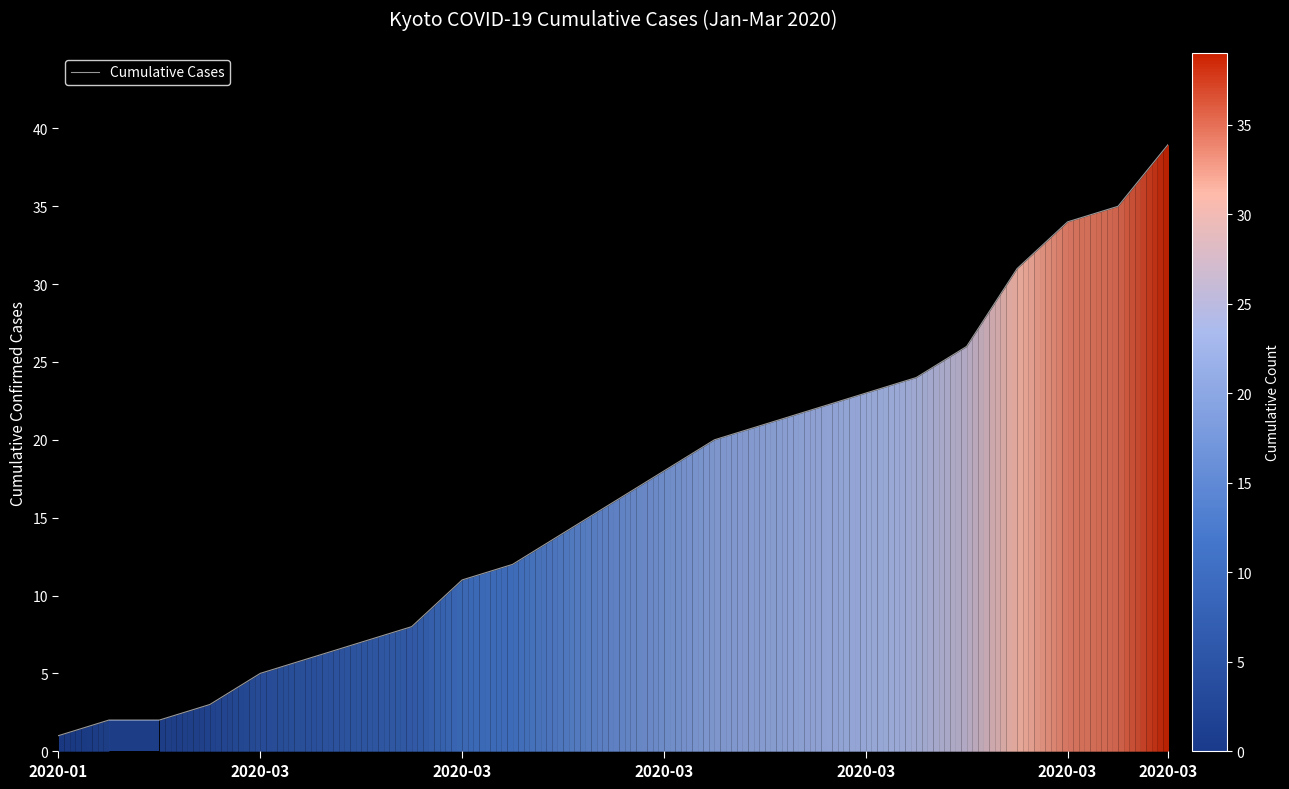

How many lines are shown in the chart?

1